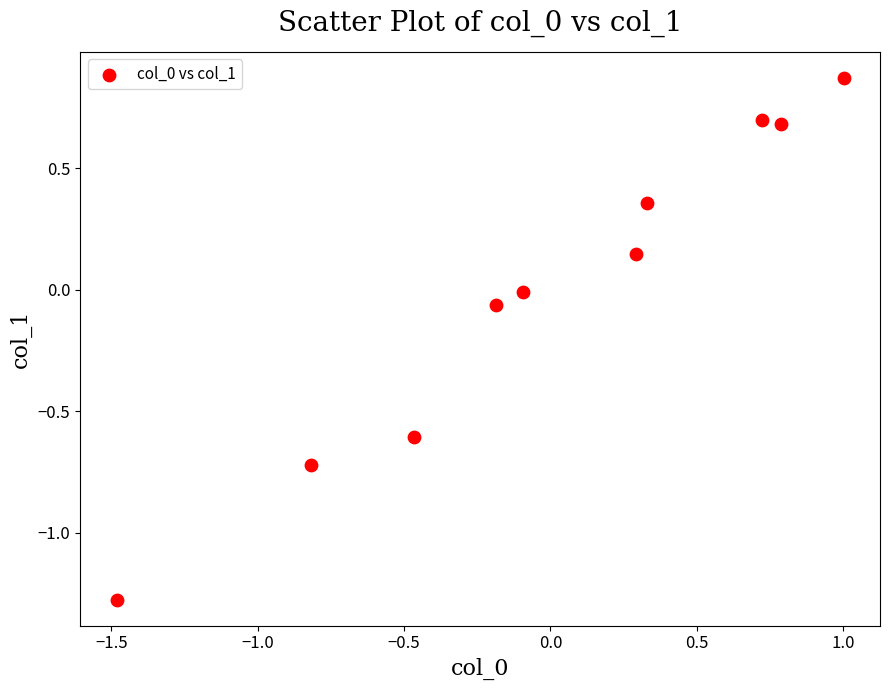

What is the range of X values (max minus min)?

2.5